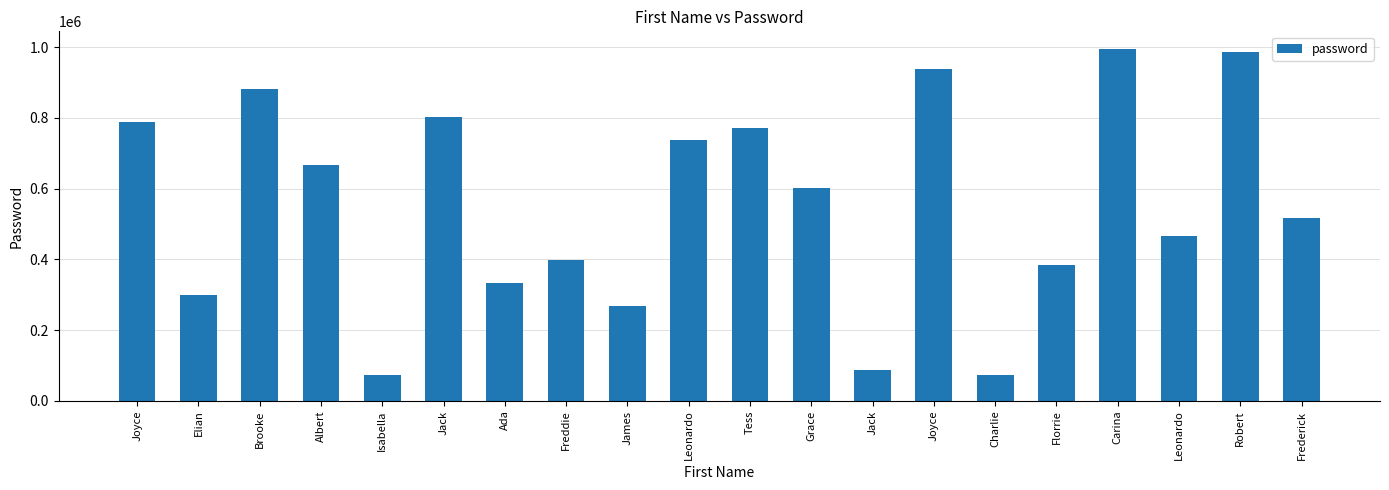

Which label corresponds to the smallest value in the chart?

Isabella